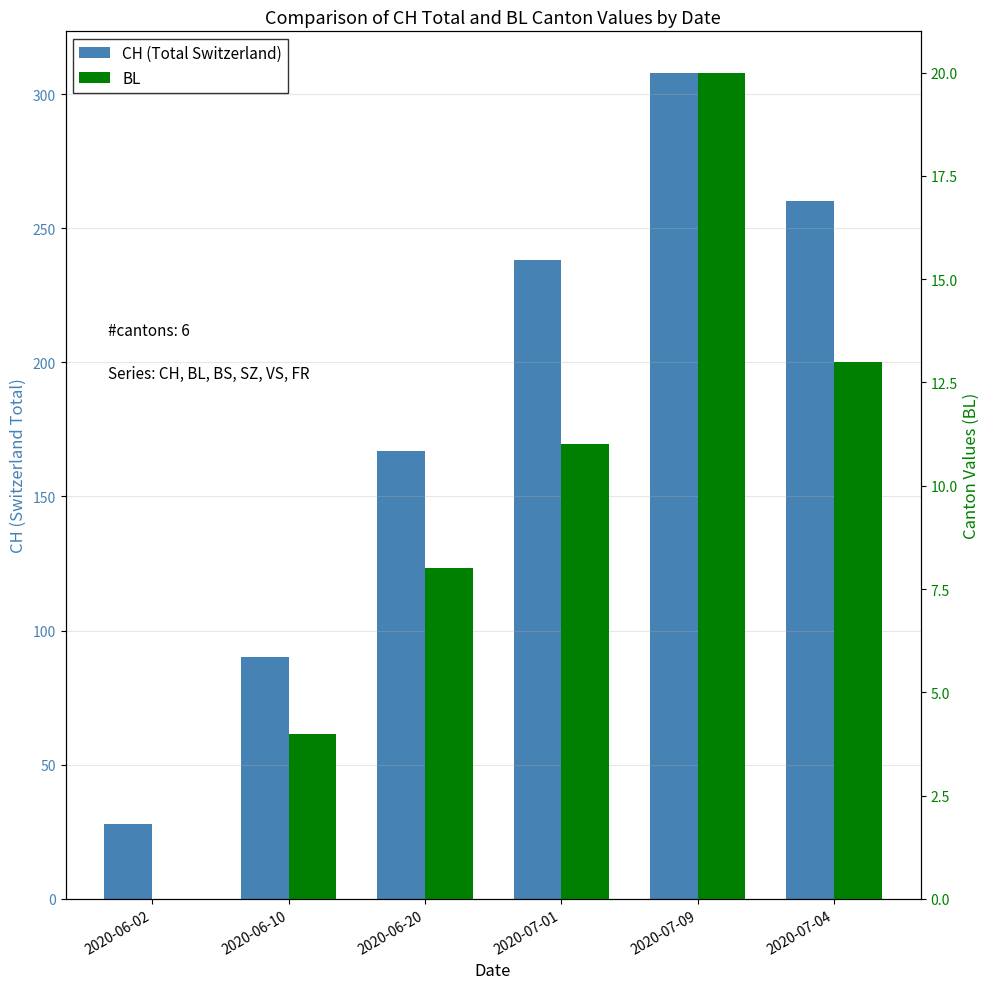

Reading left to right, extract all data points from this chart.

CH (Total Switzerland): 2020-06-02=28	2020-06-10=90	2020-06-20=167	2020-07-01=238	2020-07-09=308	2020-07-04=260
BL: 2020-06-02=0	2020-06-10=4	2020-06-20=8	2020-07-01=11	2020-07-09=20	2020-07-04=13